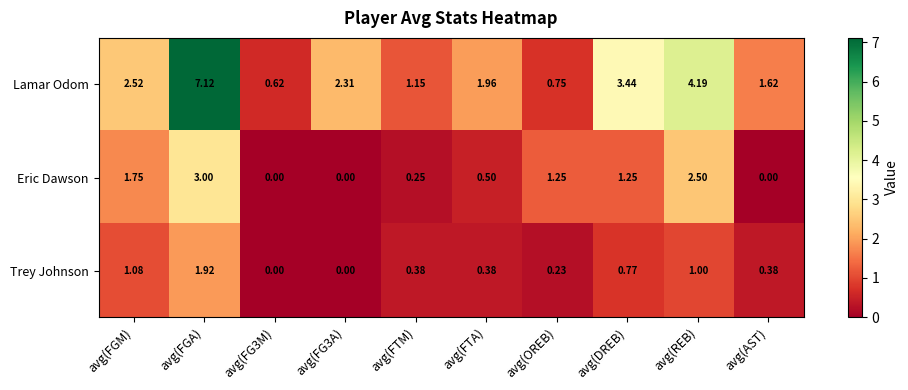

Which series changed the most between avg(FG3A) and avg(FTM)?

Lamar Odom